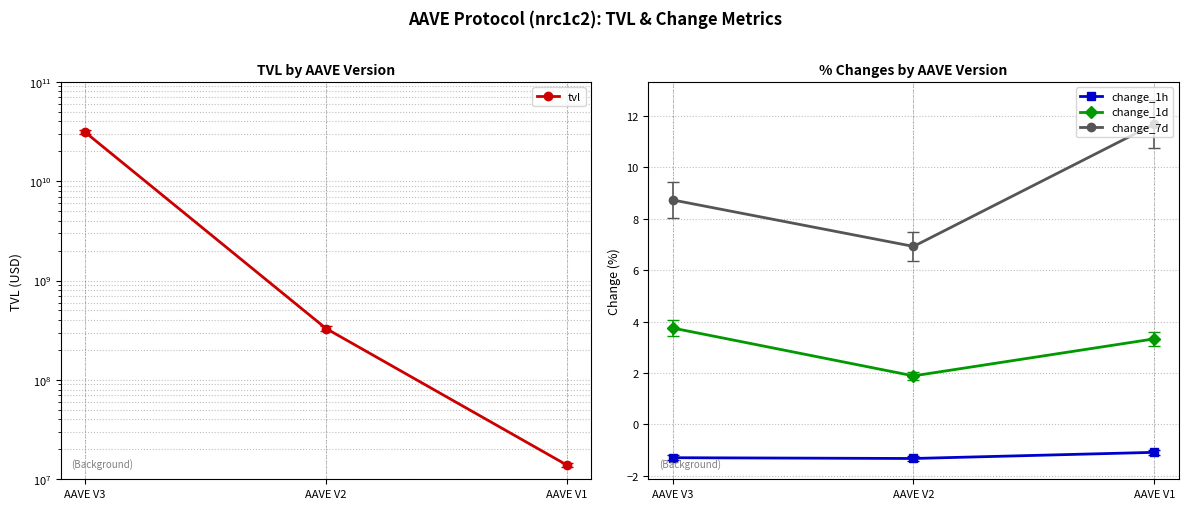

Is it true that change_1h equals -1.3 at AAVE V2?

True